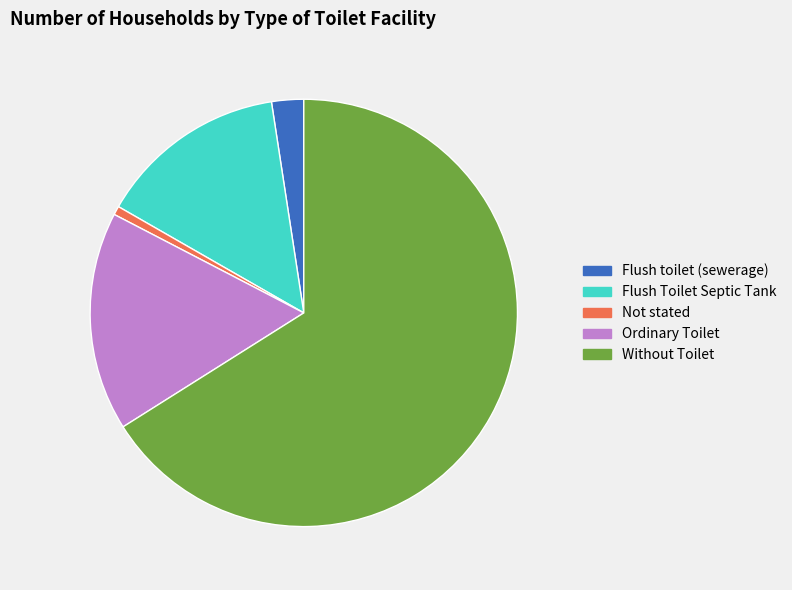

Which slice represents more than half of the pie?

Without Toilet